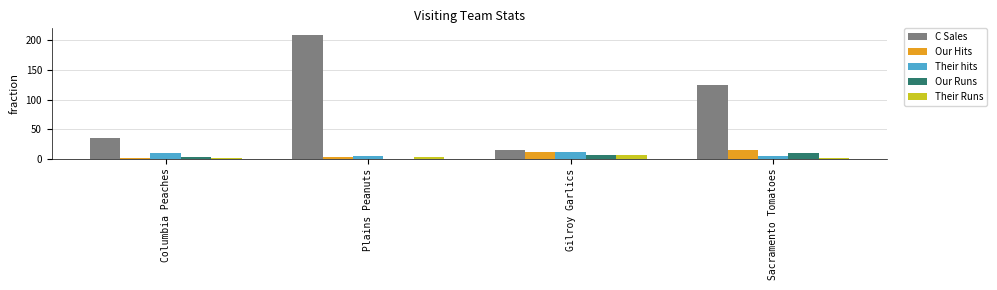

What is the maximum value shown in the chart?

210